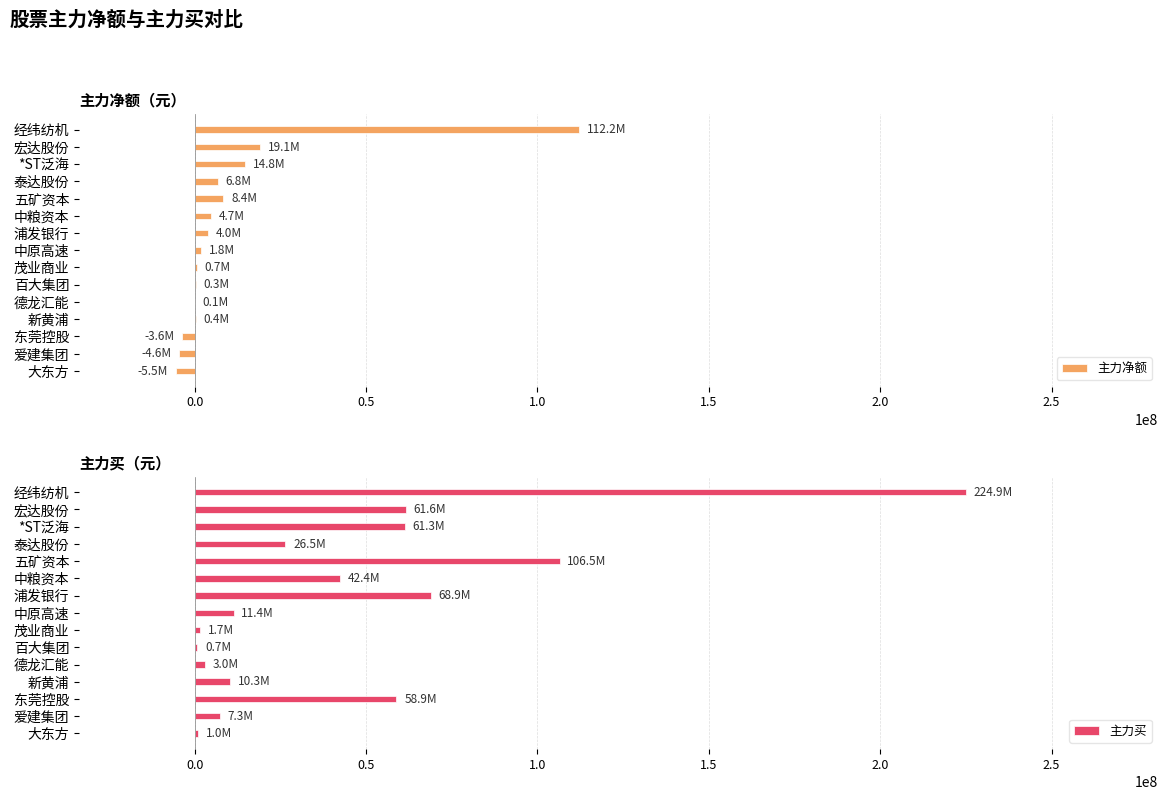

True or false: 主力买 has a value of 26497836 at 泰达股份.

True